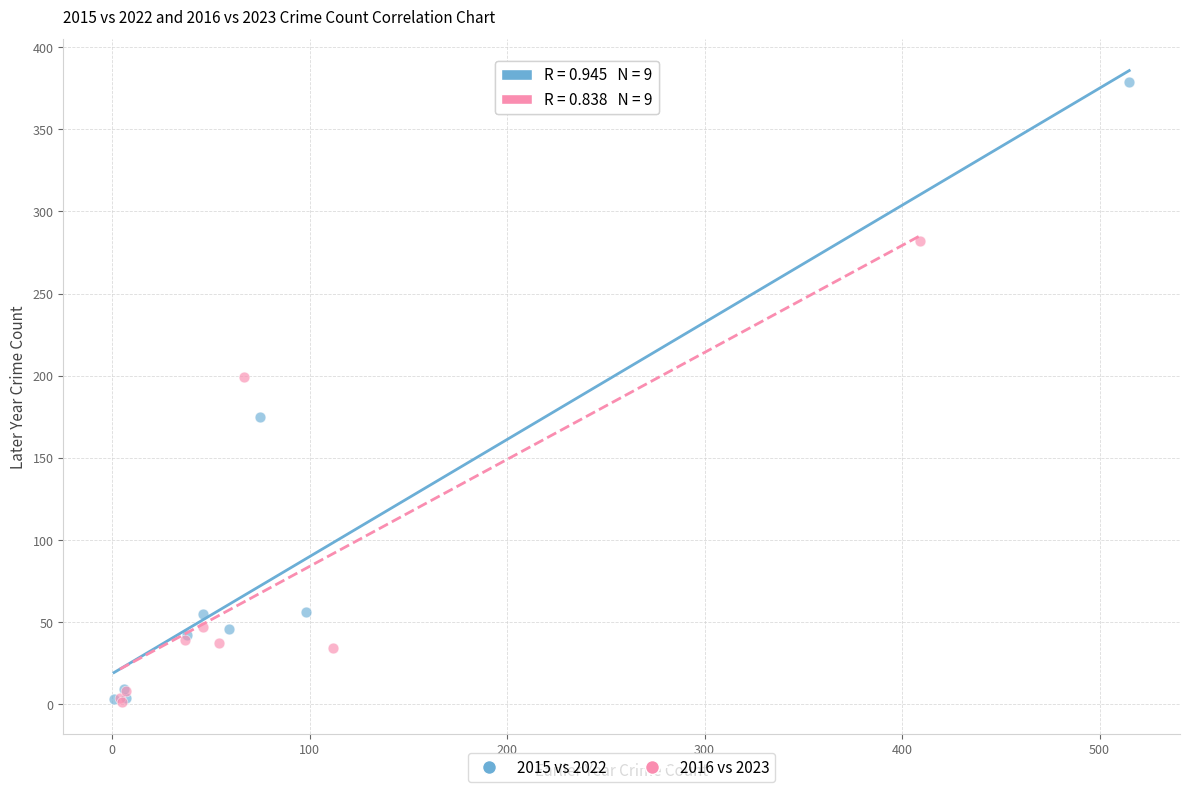

Which series reaches the maximum Y coordinate?

2015 vs 2022